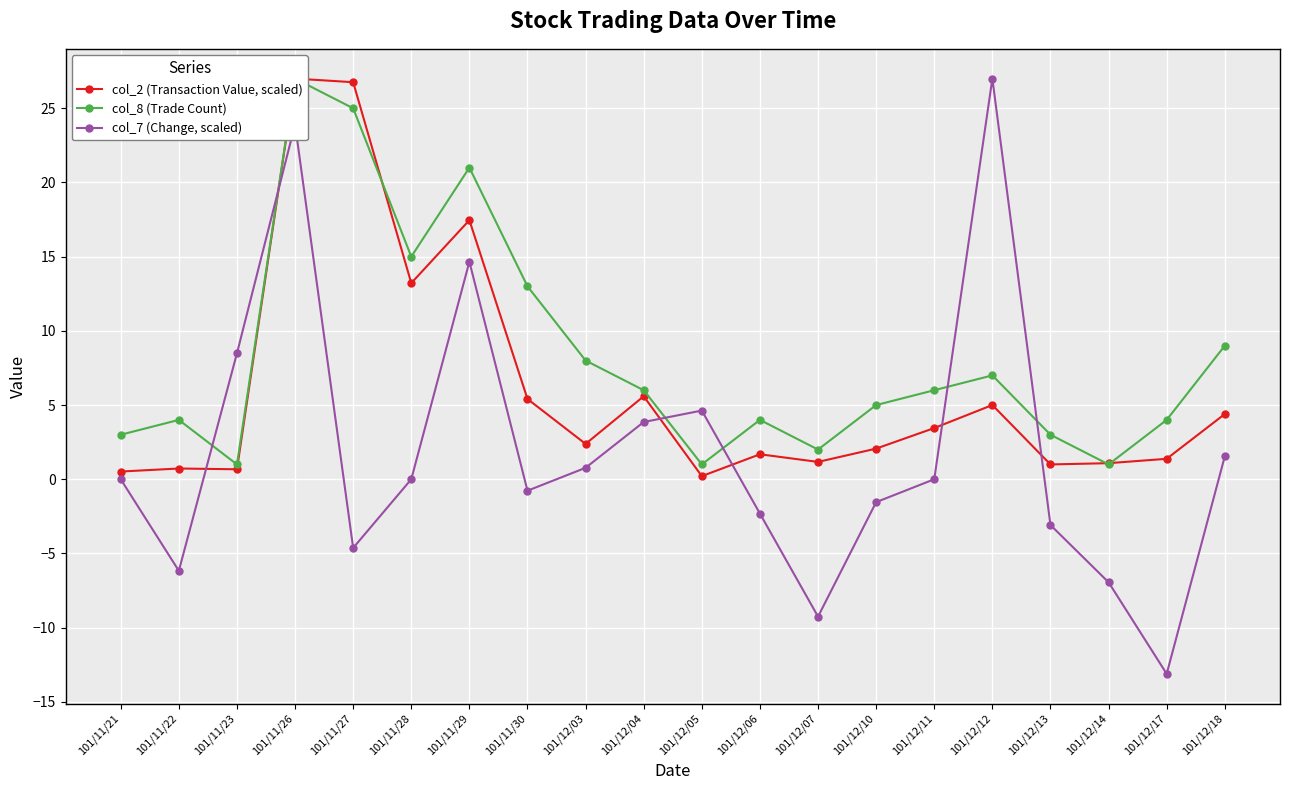

How many data points in col_7 (Change, scaled) are less than 0?

9